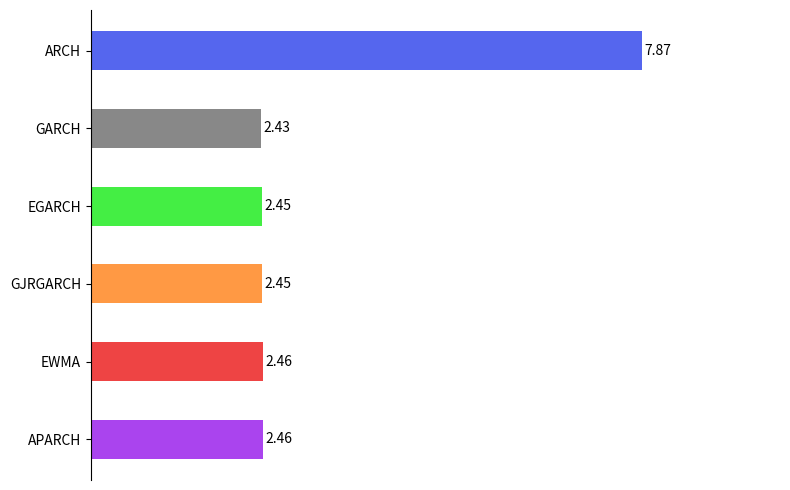

At which category does the chart reach its peak across all series?

ARCH